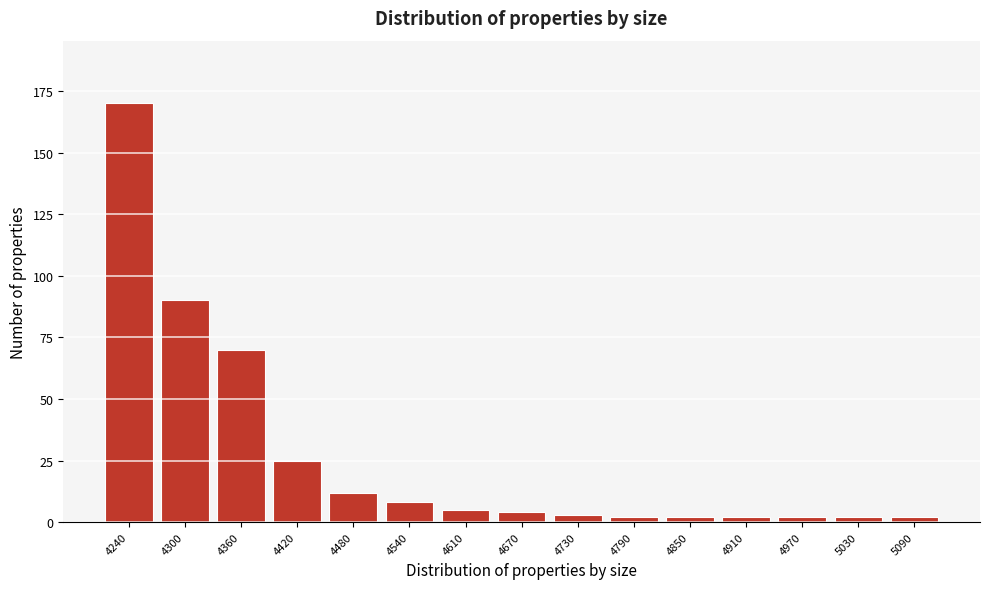

Reading right to left, extract all data points from this chart.

5090=2	5030=2	4970=2	4910=2	4850=2	4790=2	4730=3	4670=4	4610=5	4540=8	4480=12	4420=25	4360=70	4300=90	4240=170